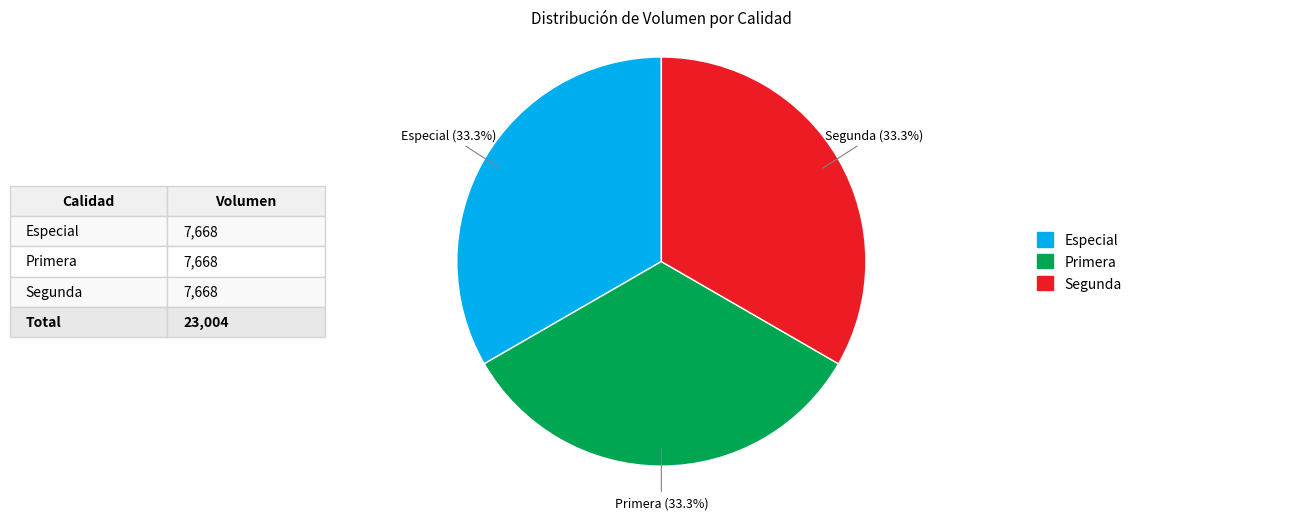

What is the total percentage of Segunda and Especial?

66.7%